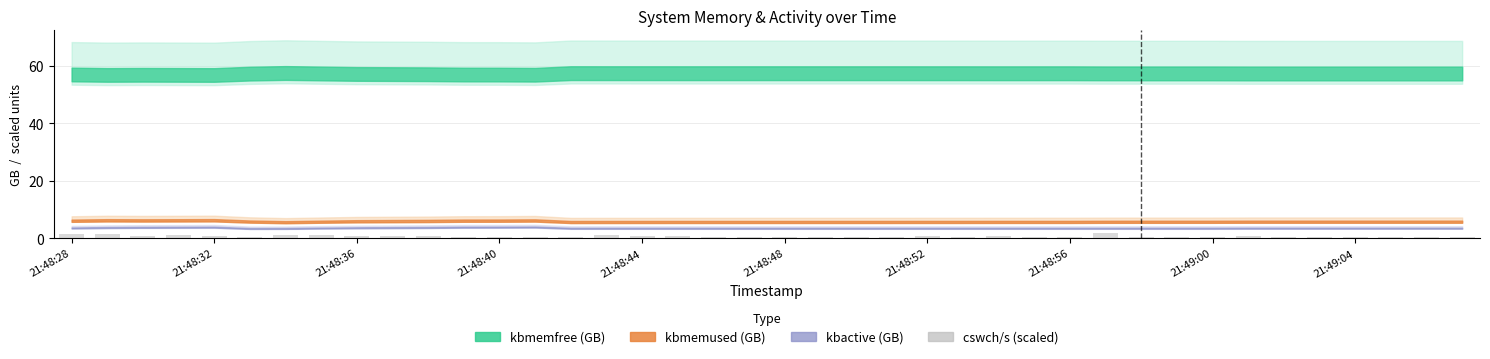

What is the difference between the maximum and minimum values?

1.4